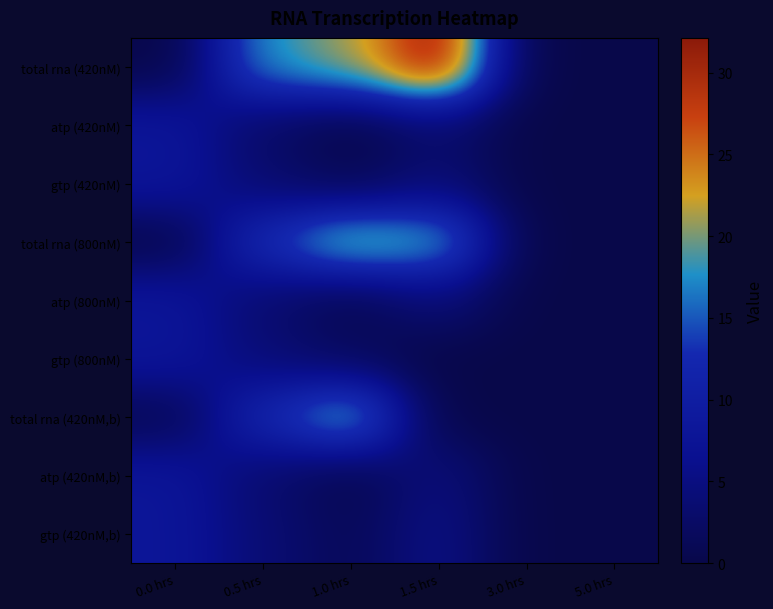

Which has a higher value, 1.5 hrs or 0.5 hrs?

1.5 hrs